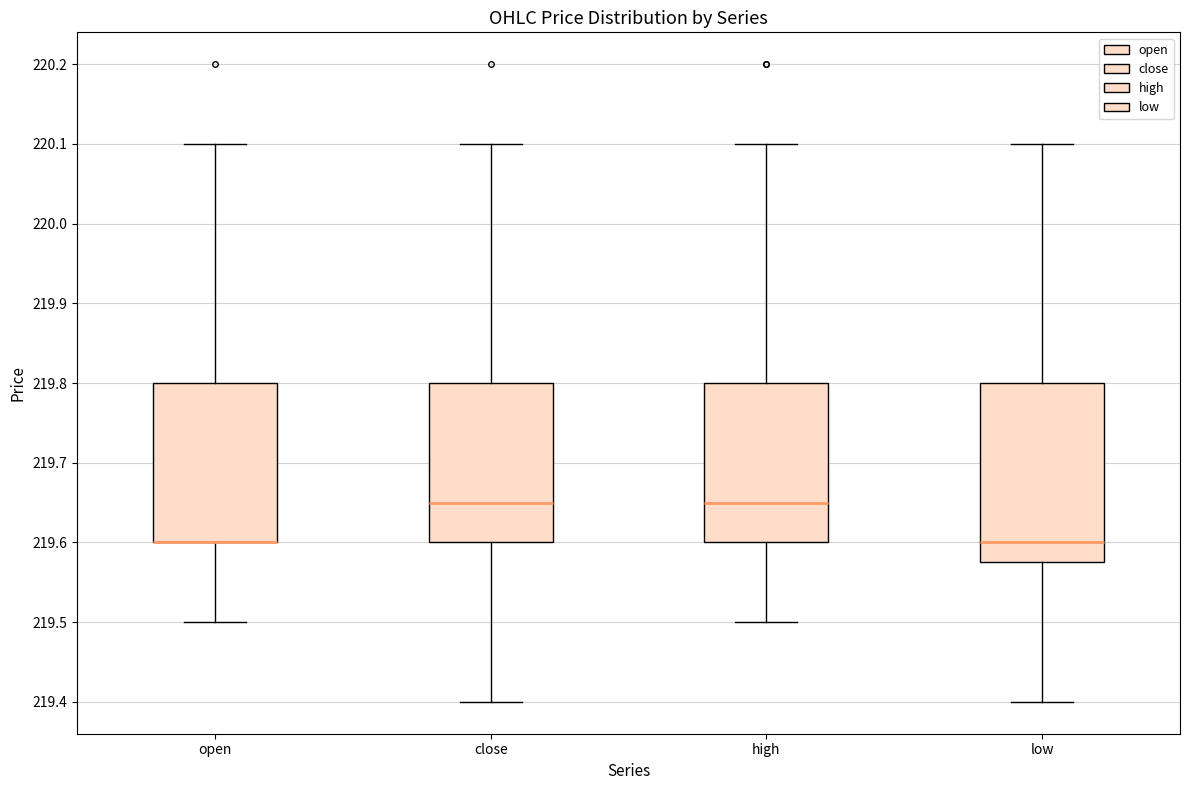

Reading left to right, transcribe this box plot: for each box, give where its median line is, the range the box spans, and where its two whiskers end, as read against the y-axis. The values are not printed on the chart, so give them approximately, as read against the axis.

open: median 219.60 (drawn on the box's lower edge), box 219.60 to 219.80, whiskers 219.50 to 220.10
close: median 219.65, box 219.60 to 219.80, whiskers 219.40 to 220.10
high: median 219.65, box 219.60 to 219.80, whiskers 219.50 to 220.10
low: median 219.60, box 219.58 to 219.80, whiskers 219.40 to 220.10